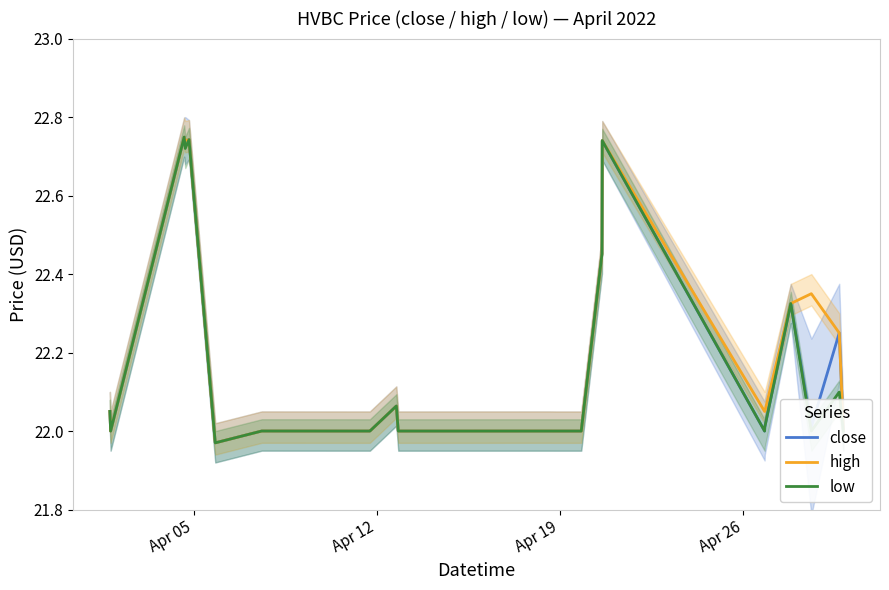

At how many categories does at least one series exceed 22?

15